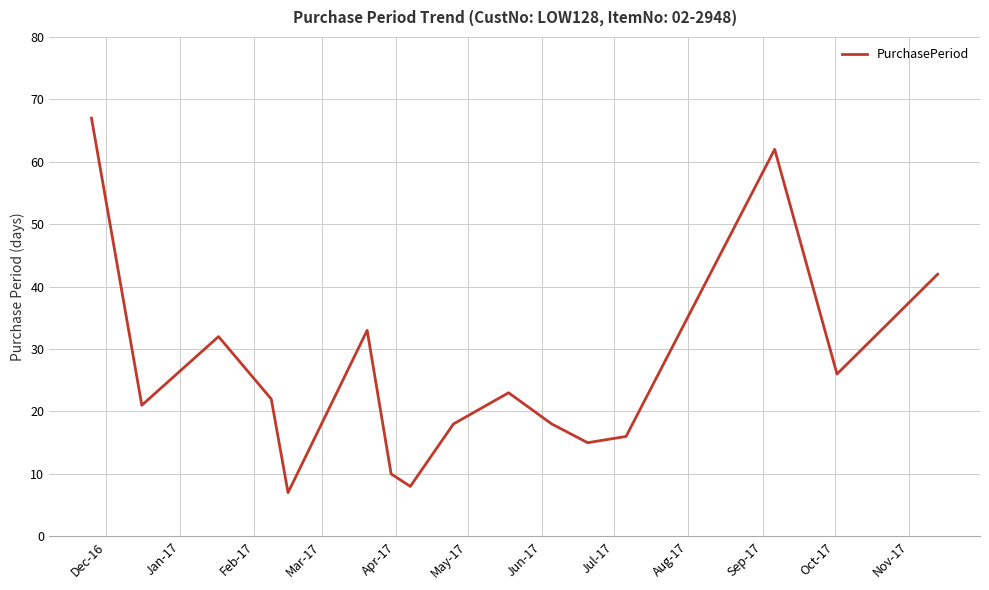

What is the maximum value shown in the chart?

67